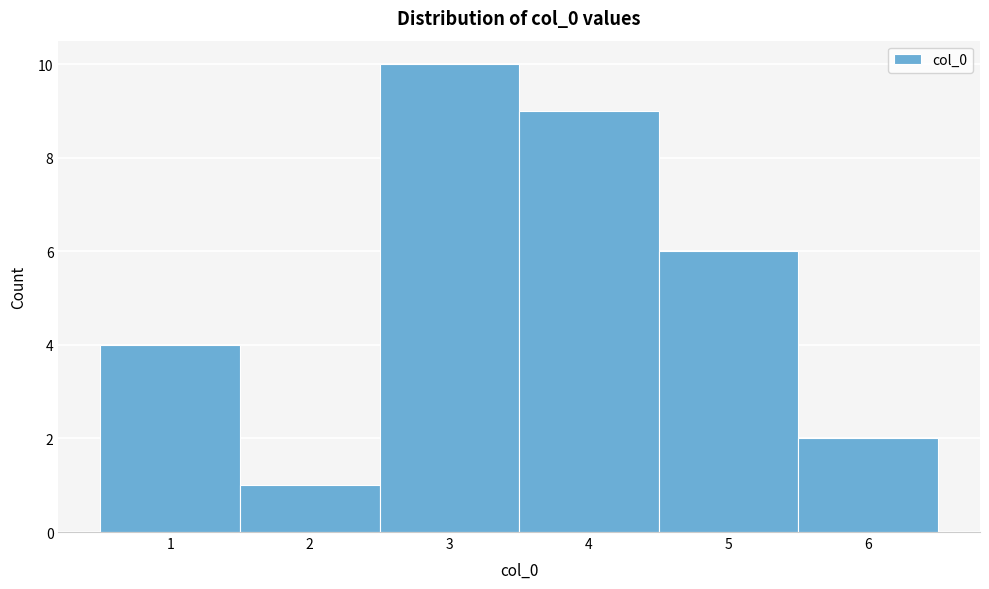

Reading left to right, list every bar in this chart as the range it spans on the x-axis followed by its height. The values are not printed on the chart, so give them approximately, as read against the axis.

0.5 to 1.5: 4
1.5 to 2.5: 1
2.5 to 3.5: 10
3.5 to 4.5: 9
4.5 to 5.5: 6
5.5 to 6.5: 2